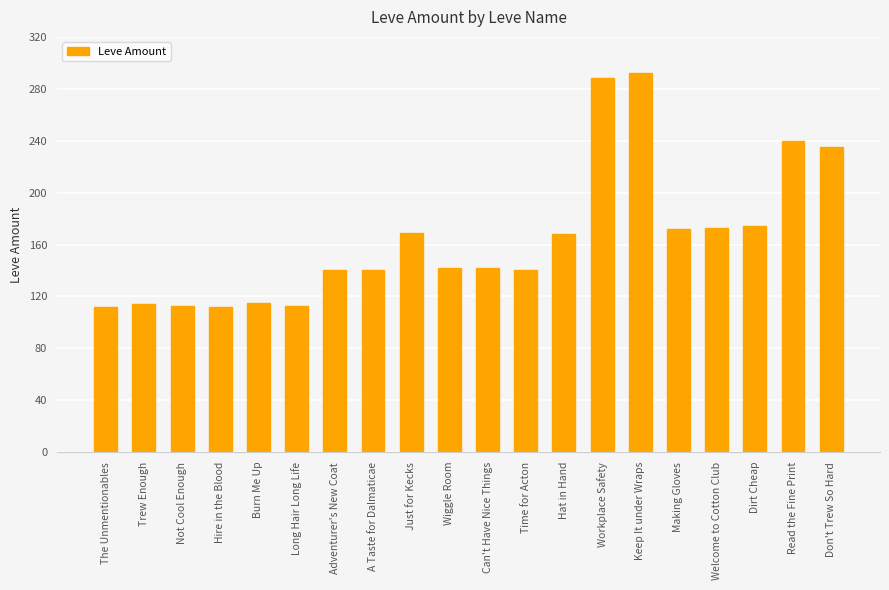

At which label does the data first exceed 142?

Just for Kecks